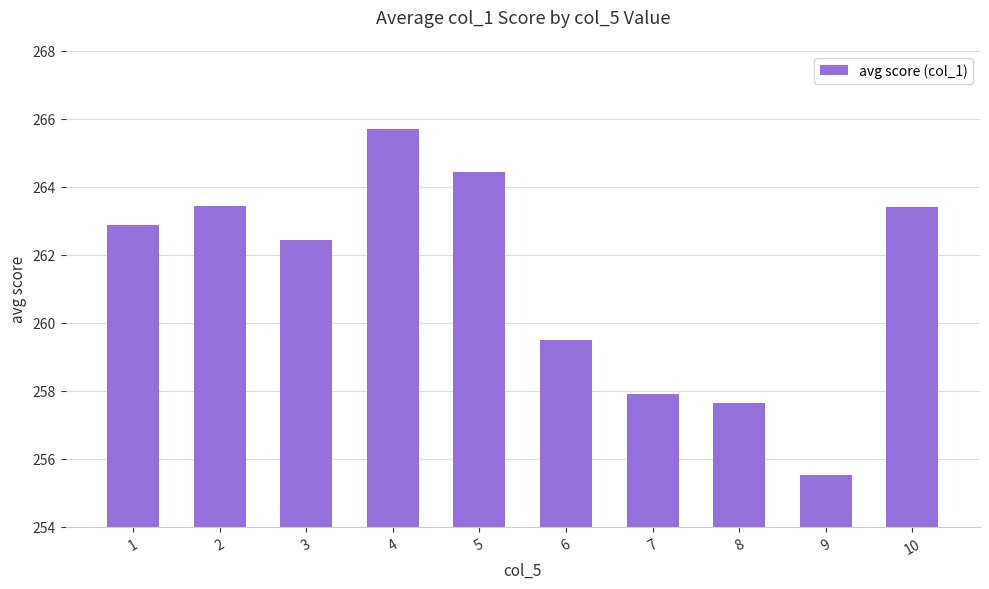

What is the minimum value shown in the chart?

255.5